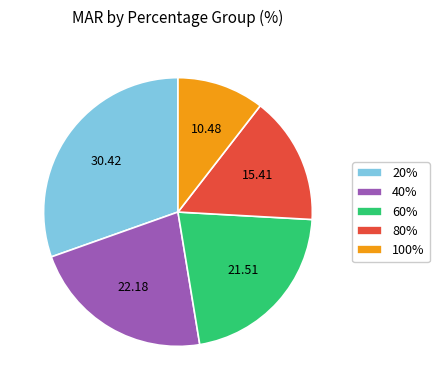

Count the number of slices in the pie.

5